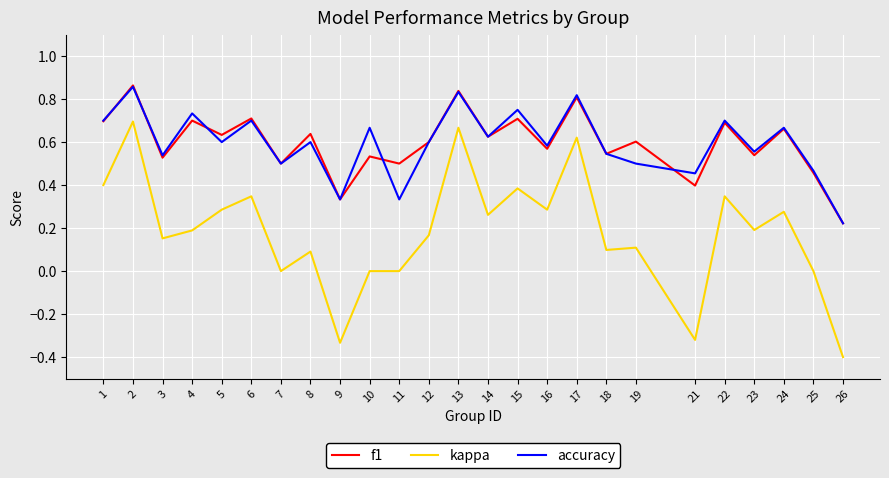

What is the minimum value shown in the chart?

-0.4